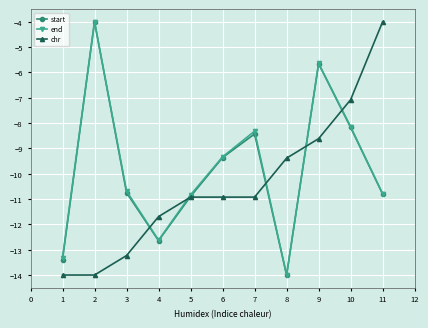

What is the lowest value of the chr series?

-14.0